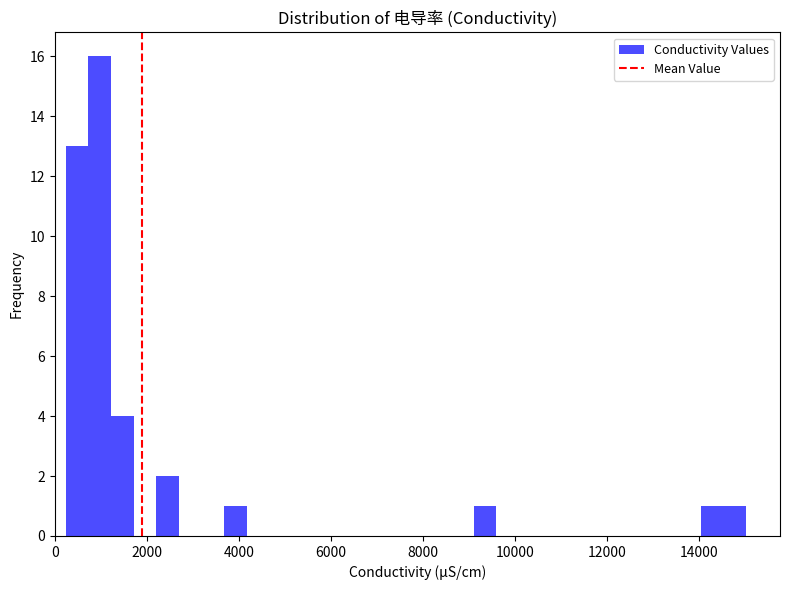

Read against the x-axis, roughly where is the centre of the tallest bar?

1000